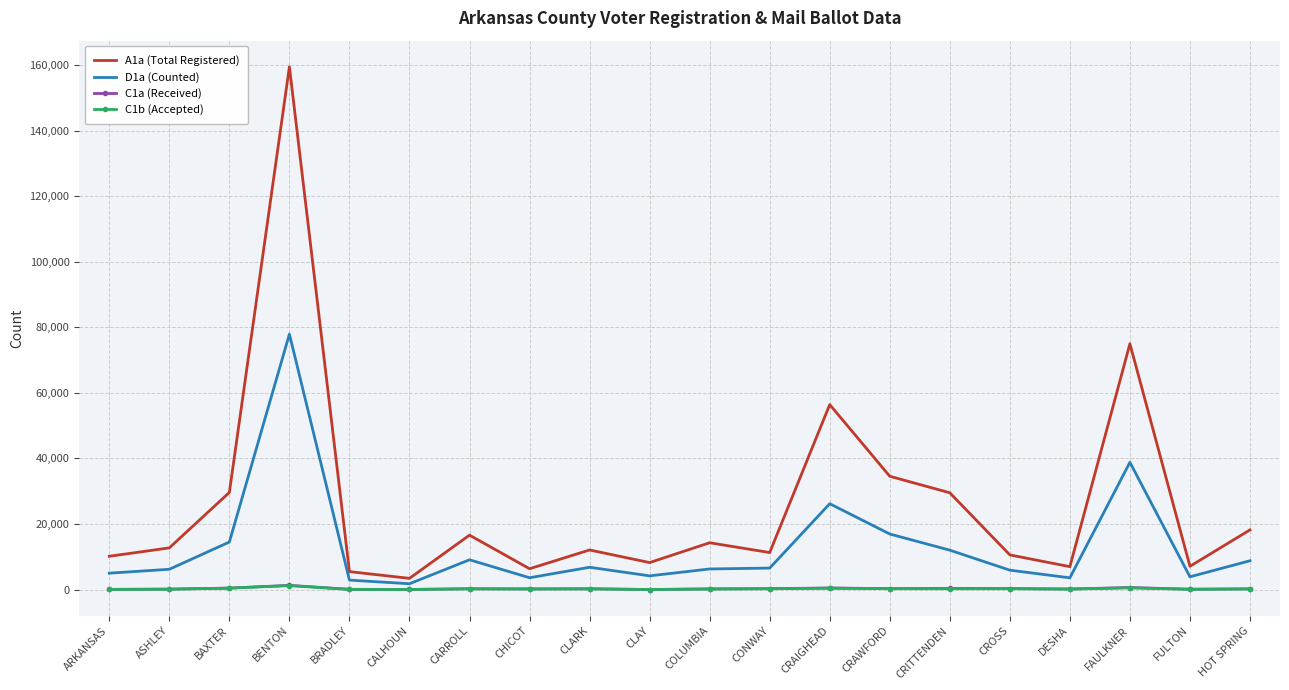

At which category is the sum across all series the highest?

BENTON